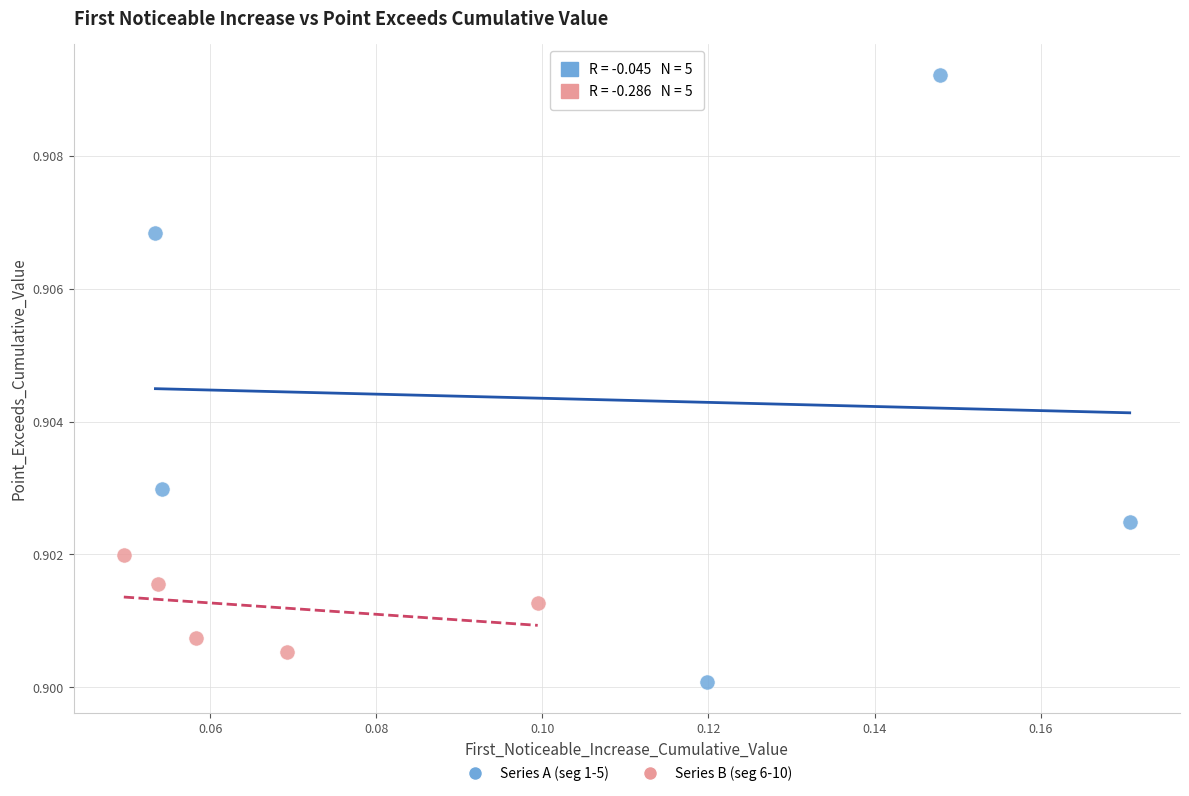

Which series contains the highest Y value?

Series A (seg 1-5)